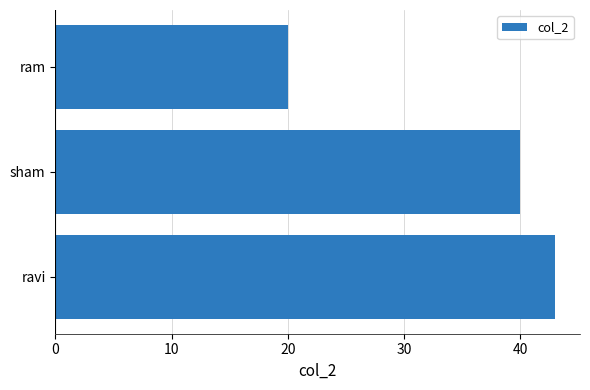

Count the number of data series in this chart.

1